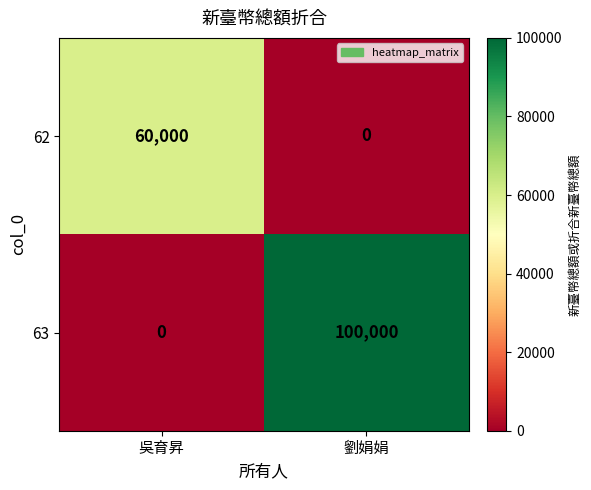

What is the spread (max minus min) of values at 吳育昇?

60000